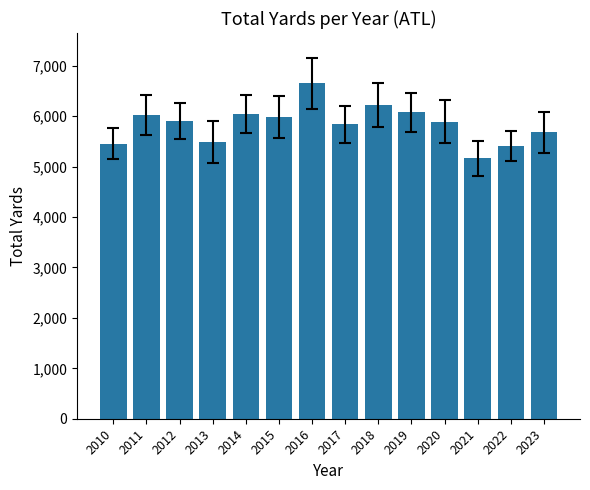

What is the difference between the maximum and second lowest values?

1236